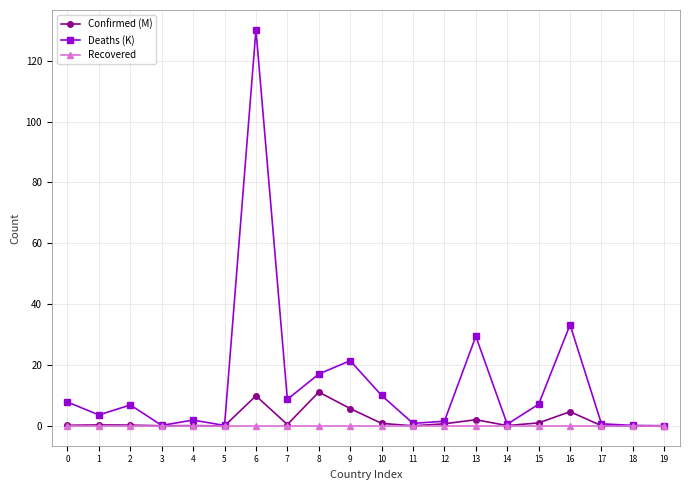

Rank the series by their maximum value, from highest to lowest.

Deaths (K), Confirmed (M), Recovered